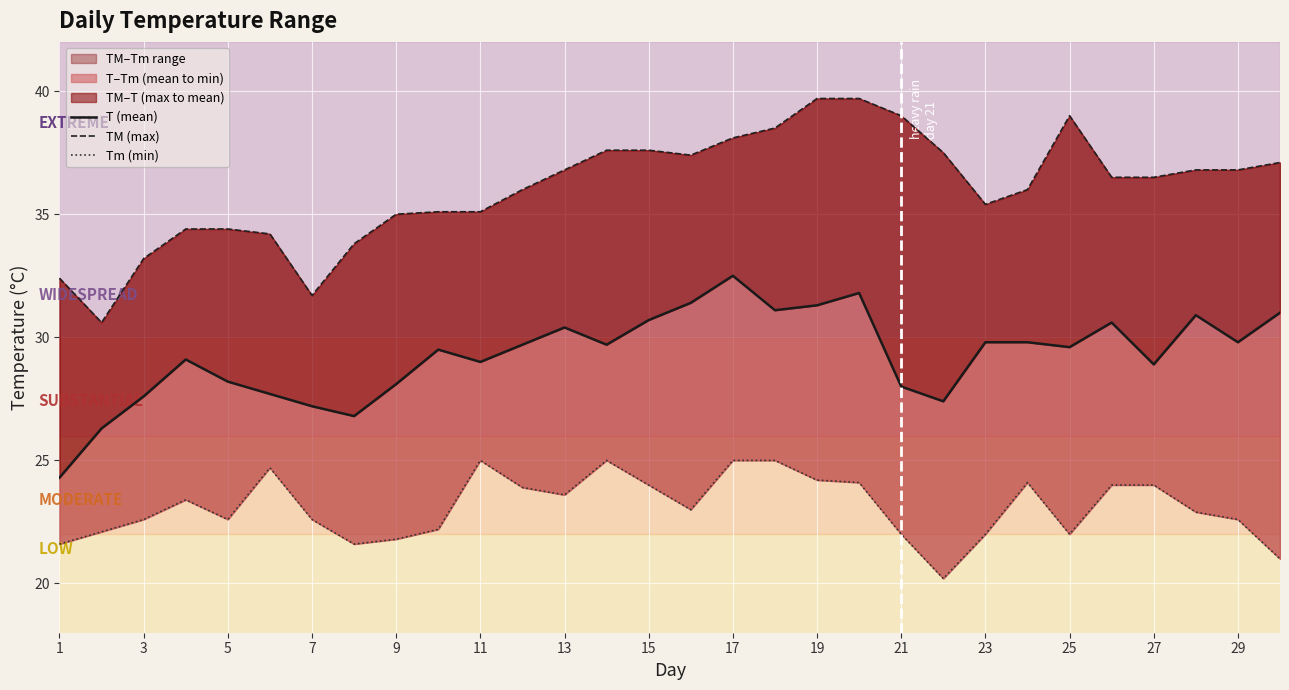

What is the sum of all TM (max) values?

1081.9